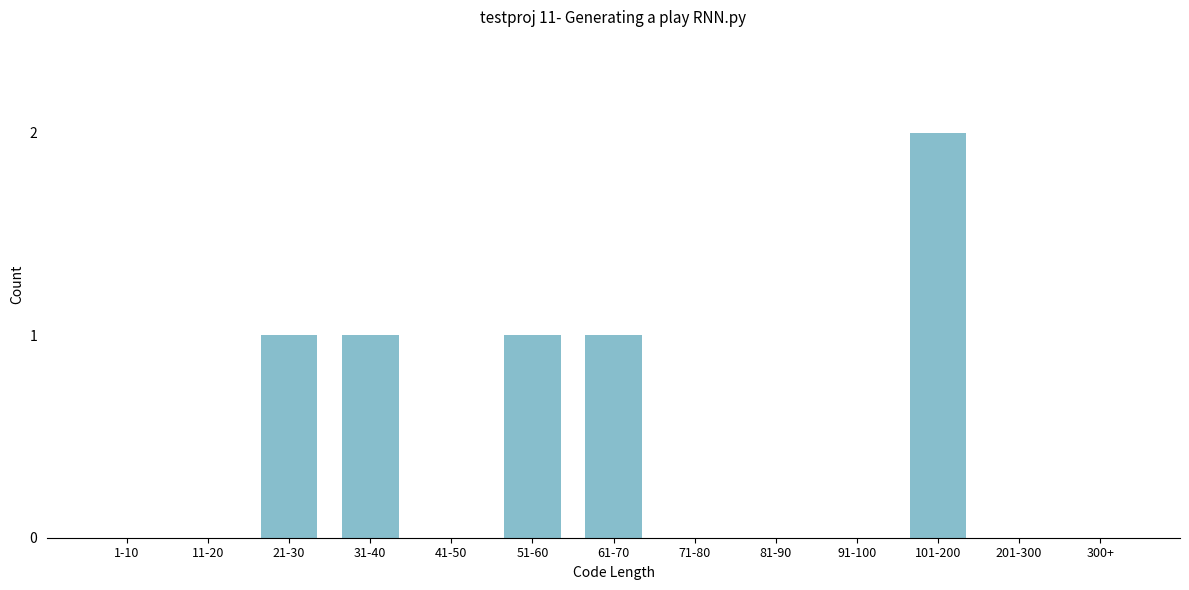

Reading right to left, what are all the values shown in this chart?

300+=0	201-300=0	101-200=2	91-100=0	81-90=0	71-80=0	61-70=1	51-60=1	41-50=0	31-40=1	21-30=1	11-20=0	1-10=0